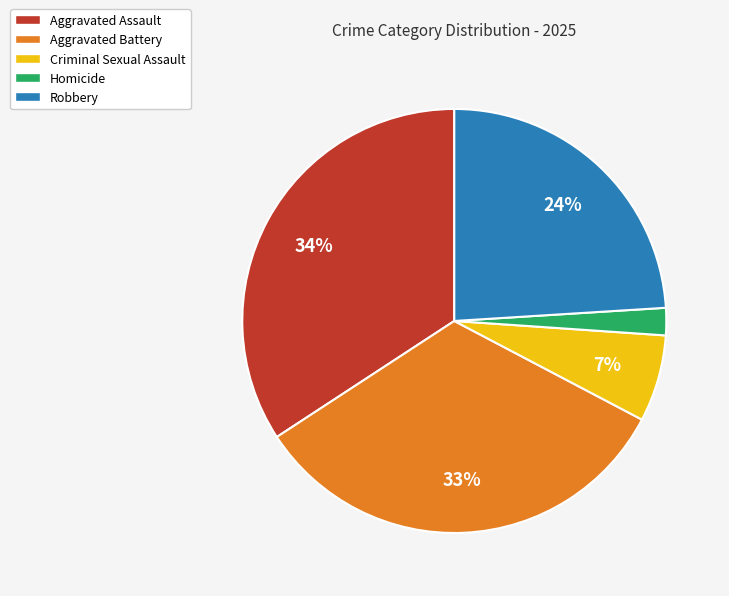

What percentage is the Aggravated Assault slice, to the nearest percent?

34%